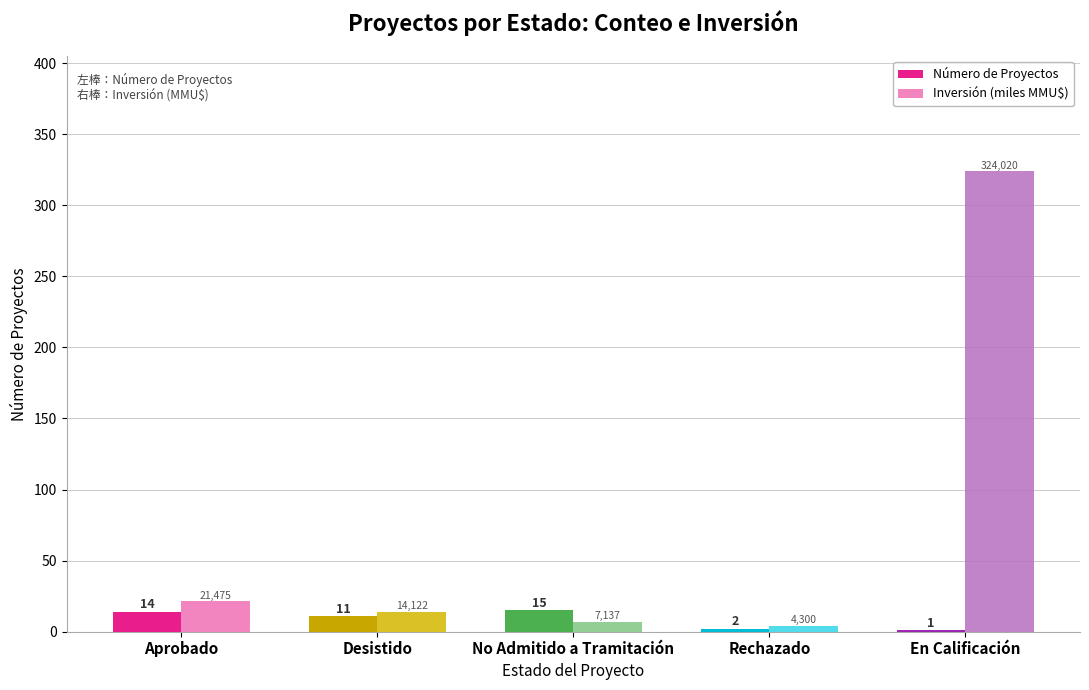

At which category is the sum across all series the highest?

En Calificación